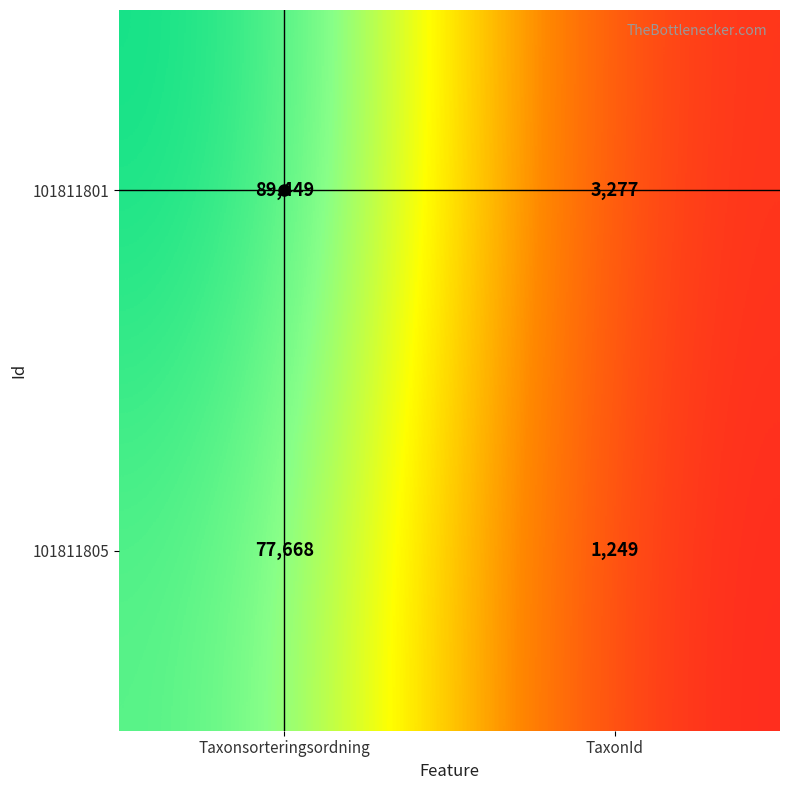

What is the total value across all series at TaxonId?

4526